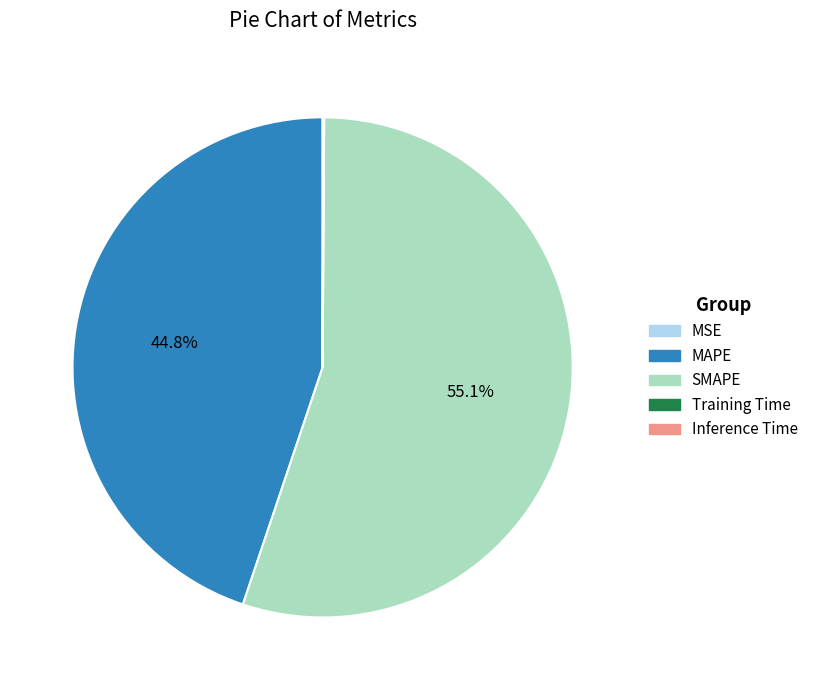

Which slice represents more than half of the pie?

SMAPE